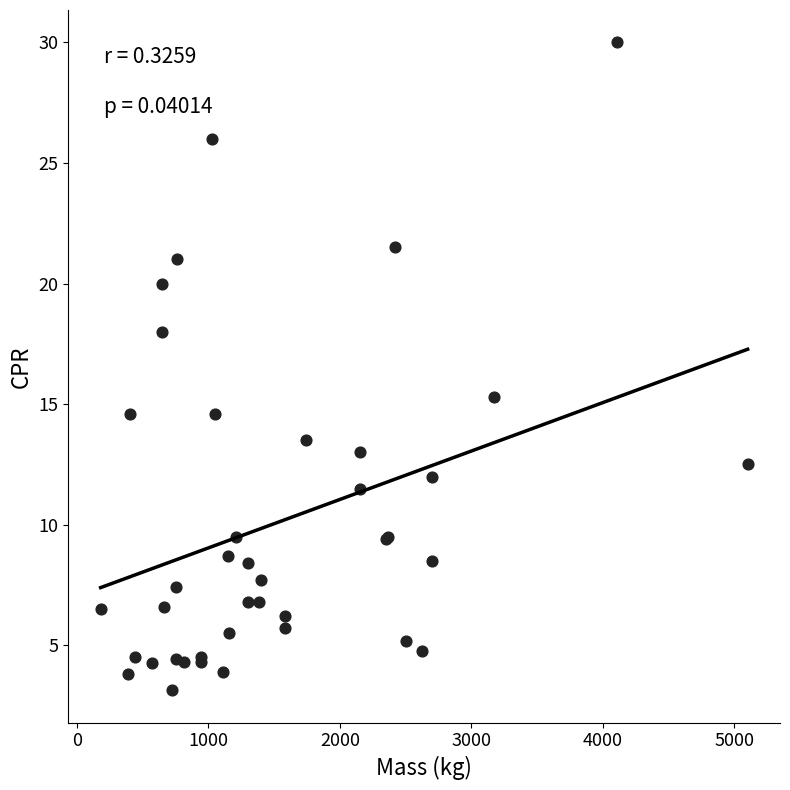

What Y value in the scatter plot is closest to 16?

15.3